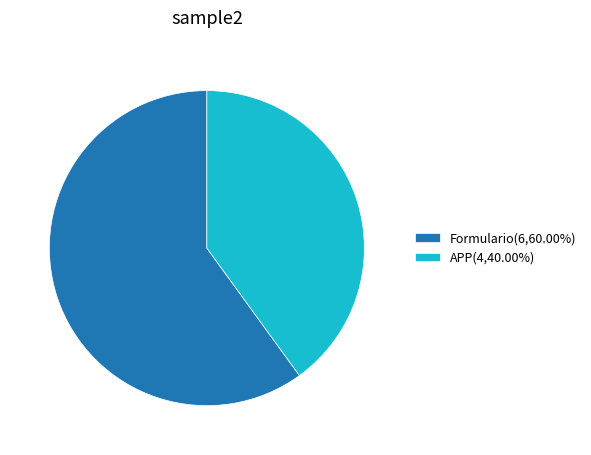

Approximately how many times larger is the value at Formulario(6,60.00%) compared to APP(4,40.00%)?

1.5